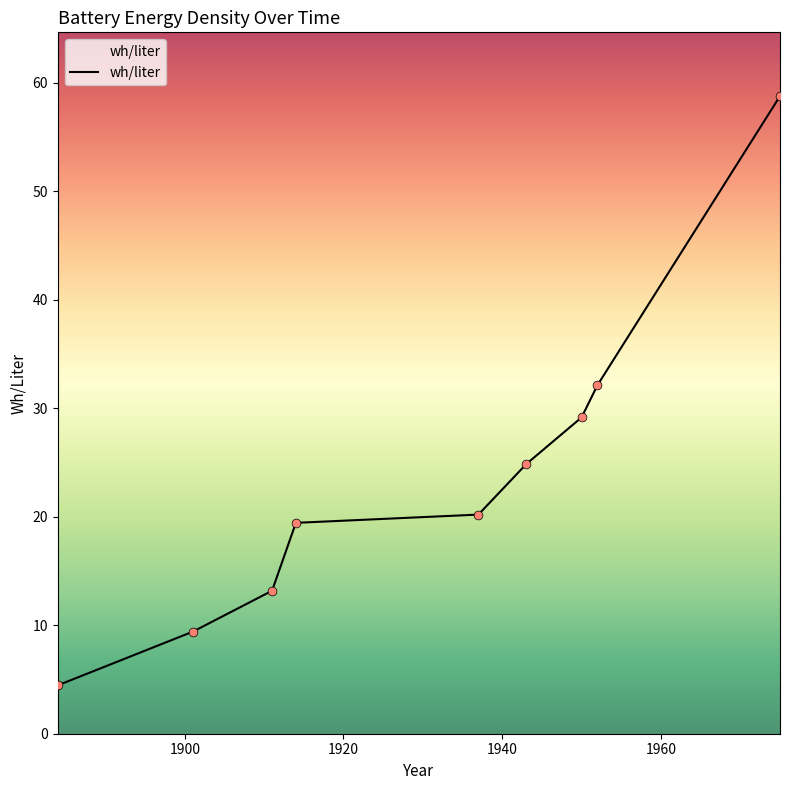

Approximately how many times larger is the value at 1975 compared to 1914?

3.0